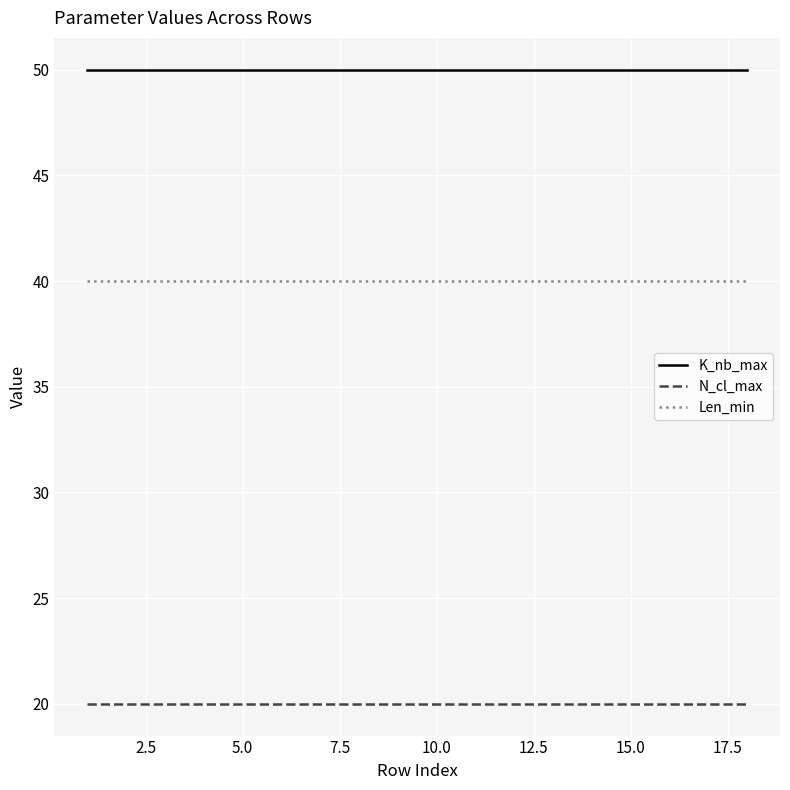

Which series has the largest total across all categories?

K_nb_max